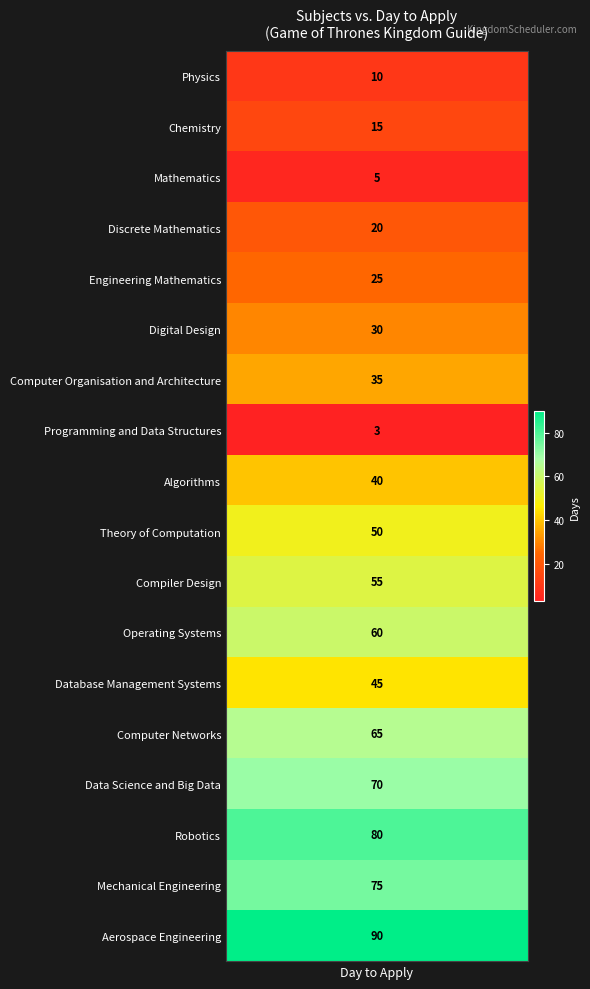

What is the change in value from 5 to 13?

+35